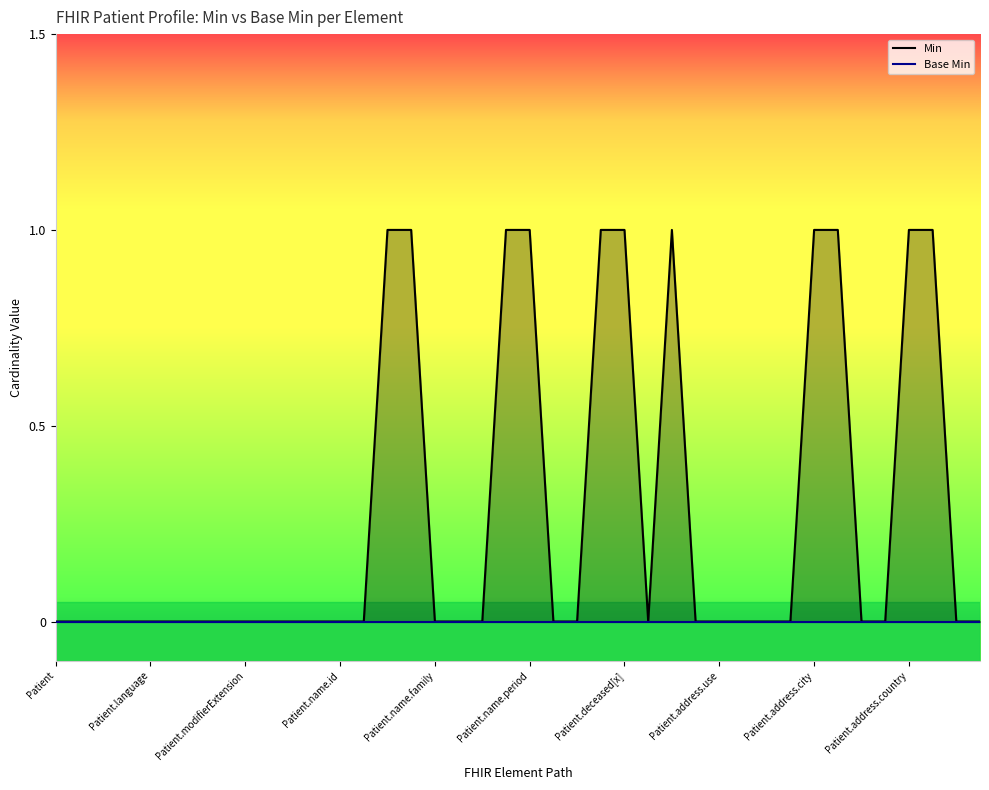

Which has a higher value, 39 or 36?

36